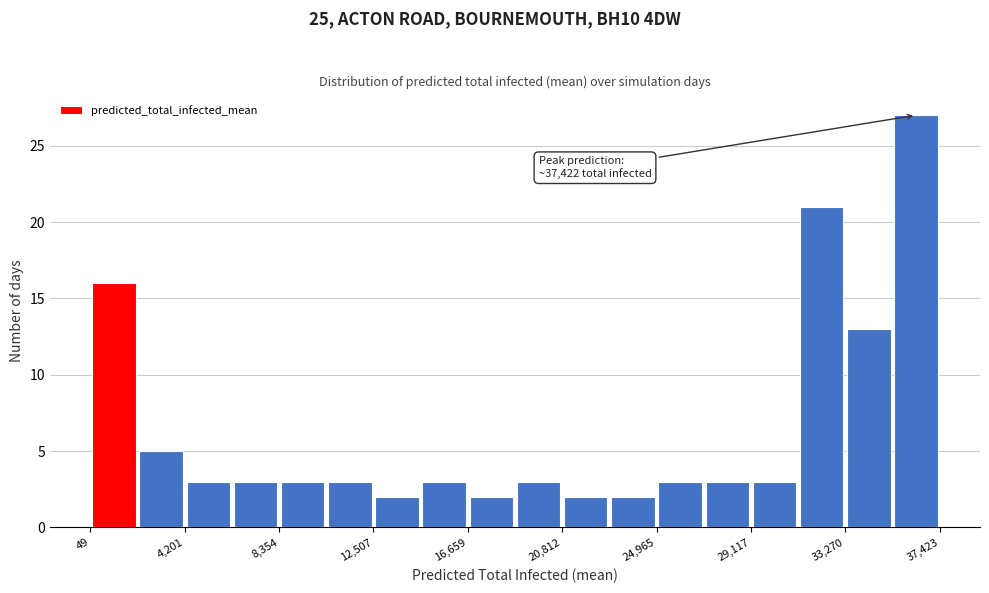

Over which range of the x-axis is the bar tallest?

35500 to 37500